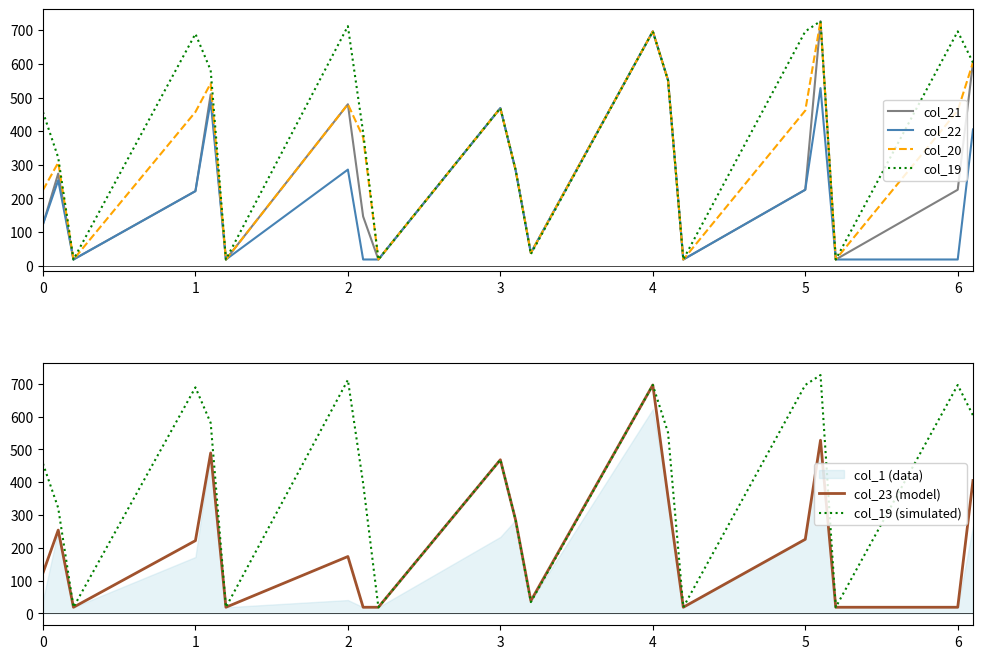

The value of col_20 at 2 is 480.1. True or false?

True